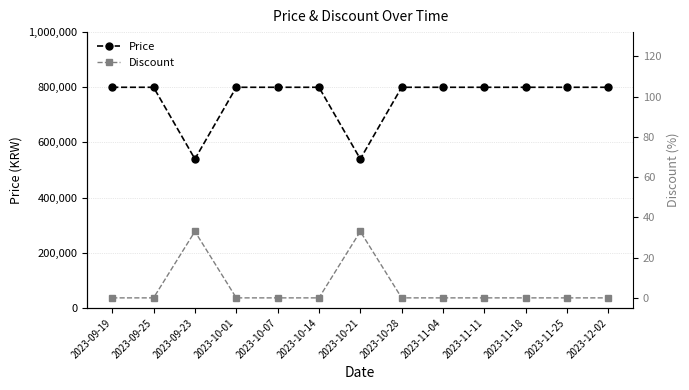

Does the chart display data point markers on the line(s)?

Yes